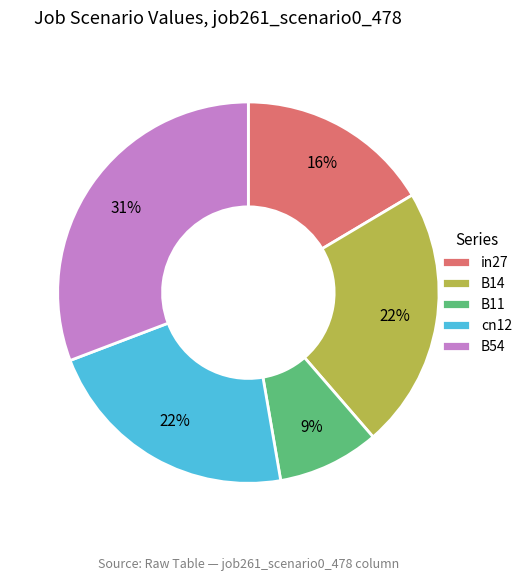

Does any single category account for the majority?

No